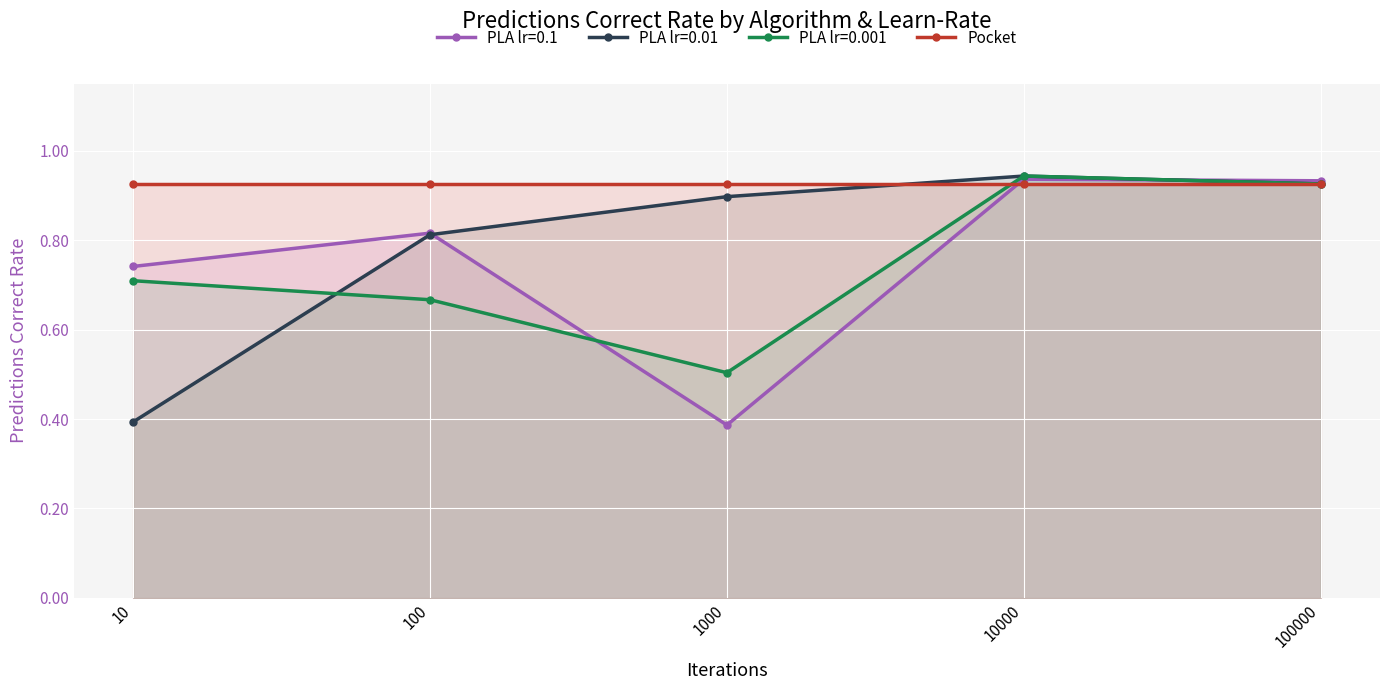

Between 100000 and 10, which is larger?

100000